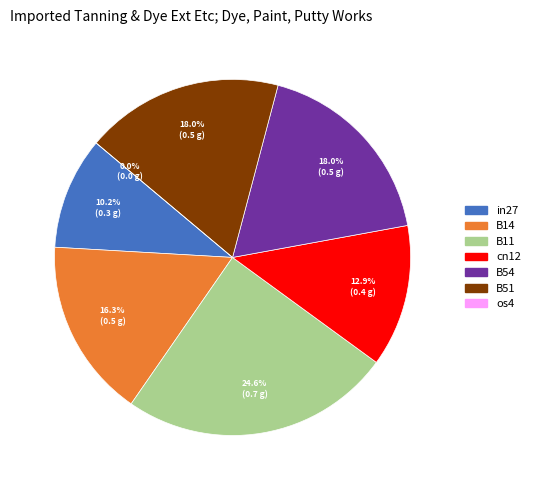

How many slices are in this pie chart?

7